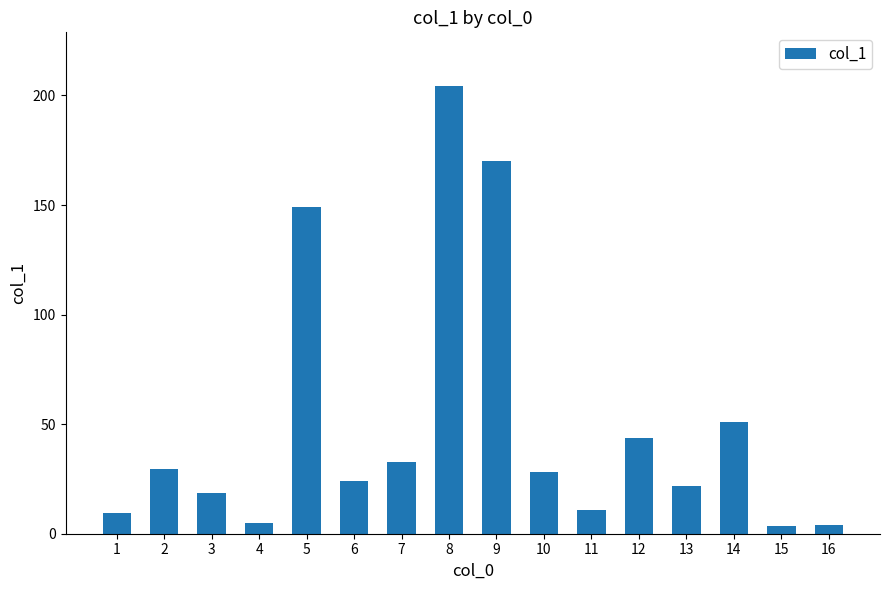

What is the ratio of the value at 9 to the value at 14?

3.3